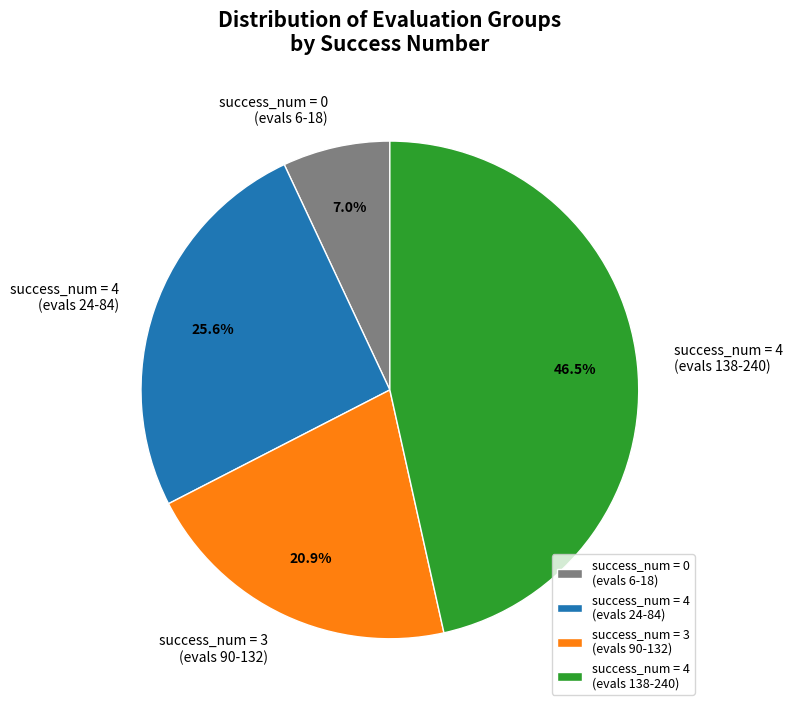

Is the sum of success_num = 4 (evals 138-240) and success_num = 0 (evals 6-18) greater than half?

Yes